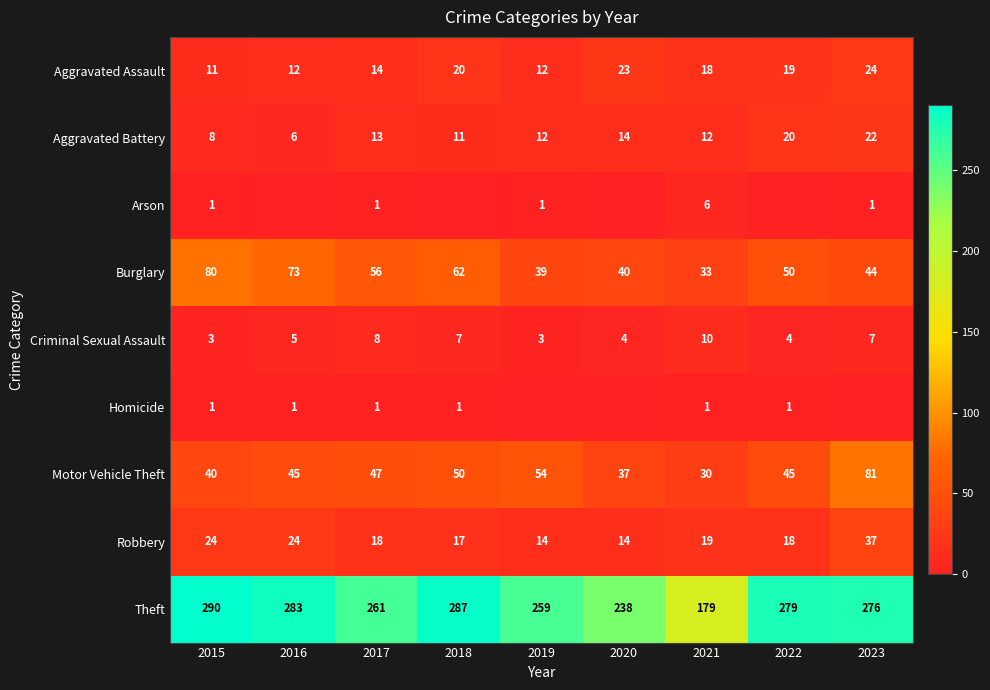

Is it true that Theft equals 415 at 2015?

False